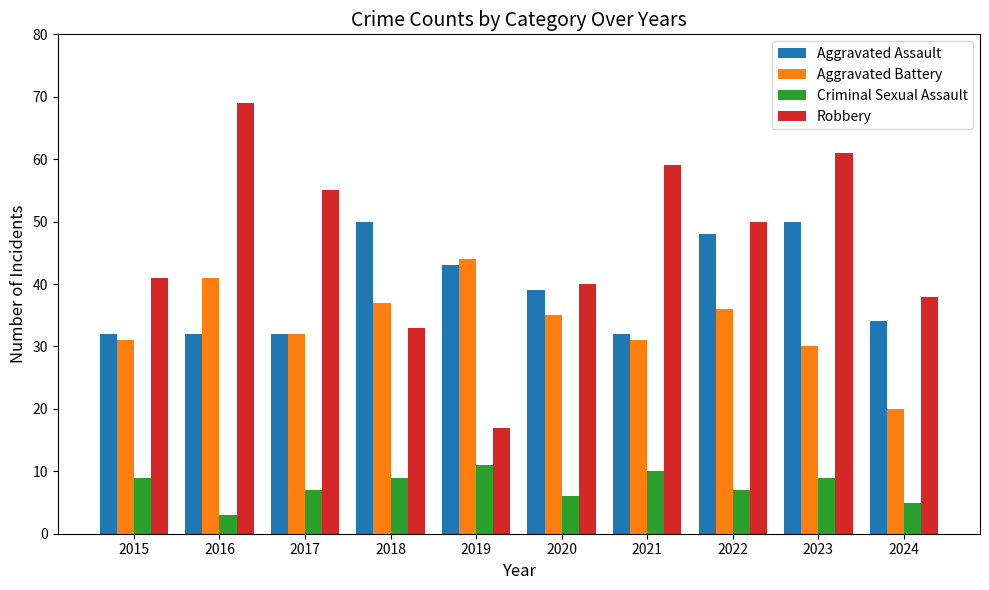

How many data points in Aggravated Assault are less than 39?

5